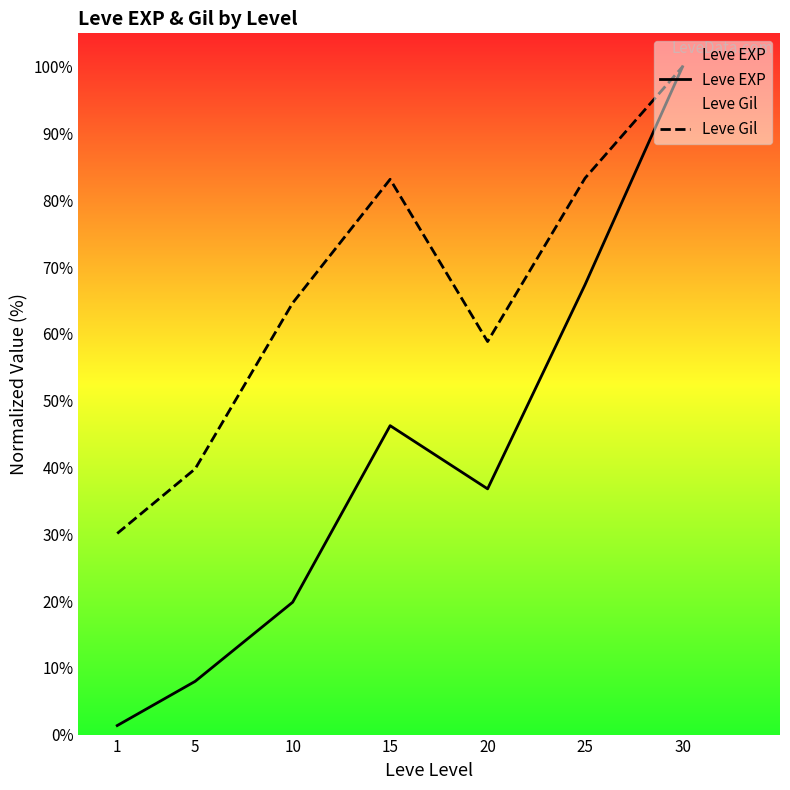

How many distinct data groups are displayed?

2